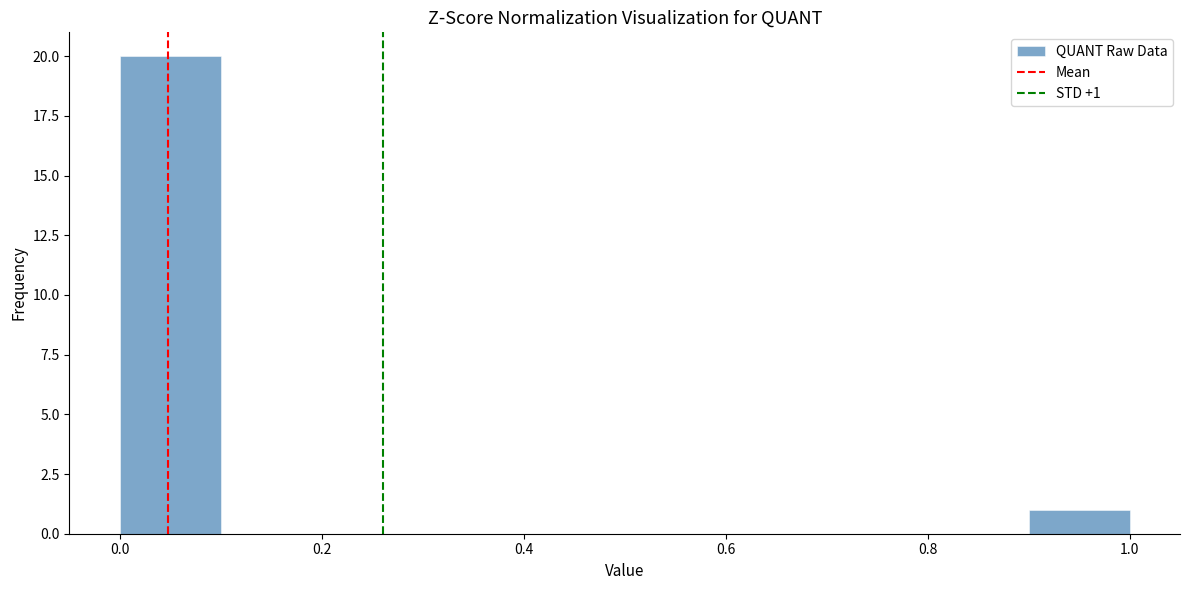

Which range on the x-axis has the tallest bar?

0.0 to 0.1